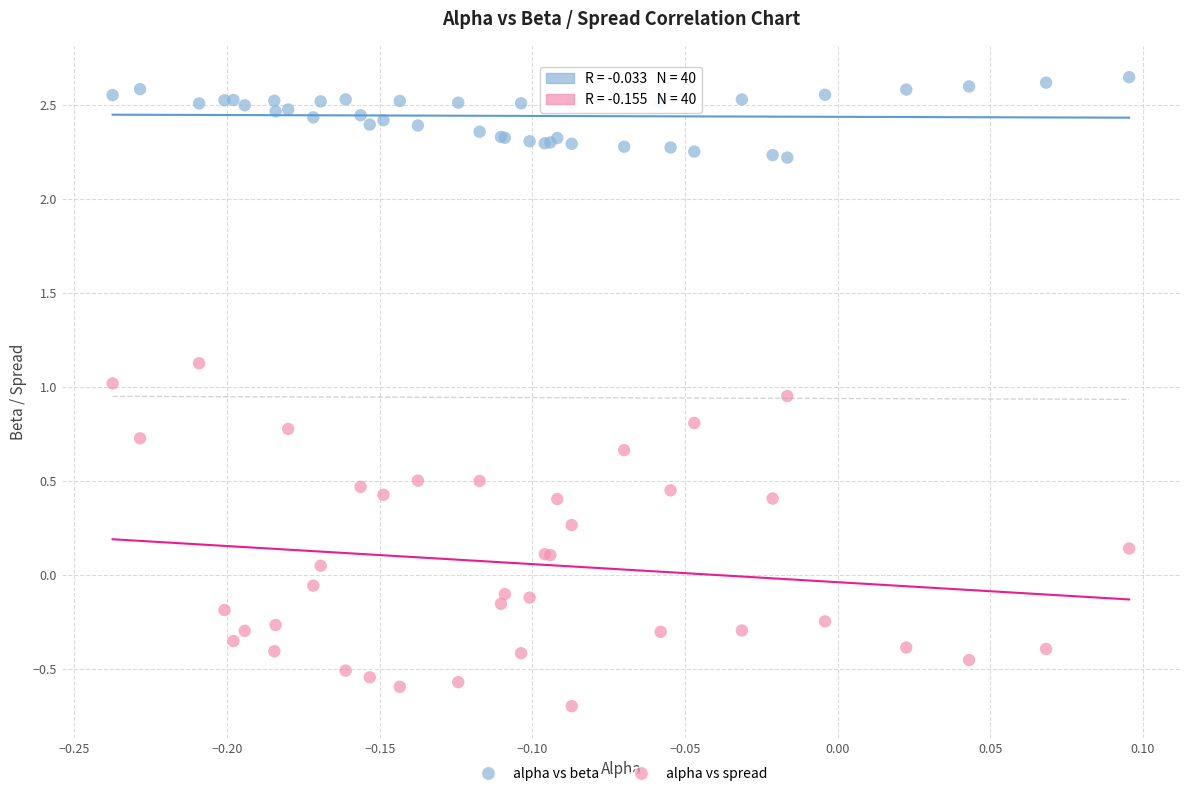

What are all the series names shown in the legend?

alpha vs beta, alpha vs spread